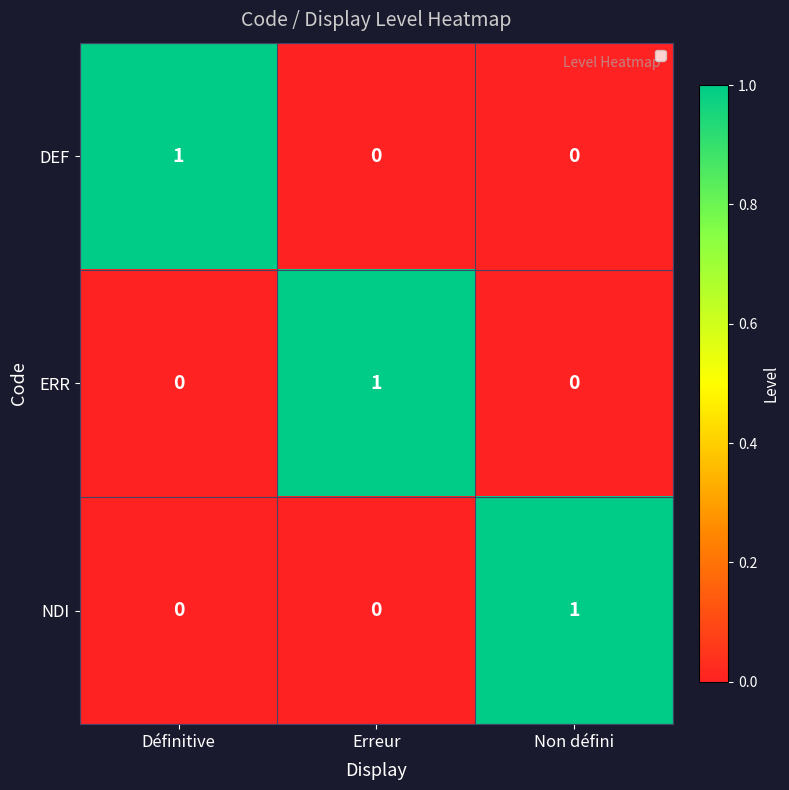

What is the spread (max minus min) of values at Définitive?

1